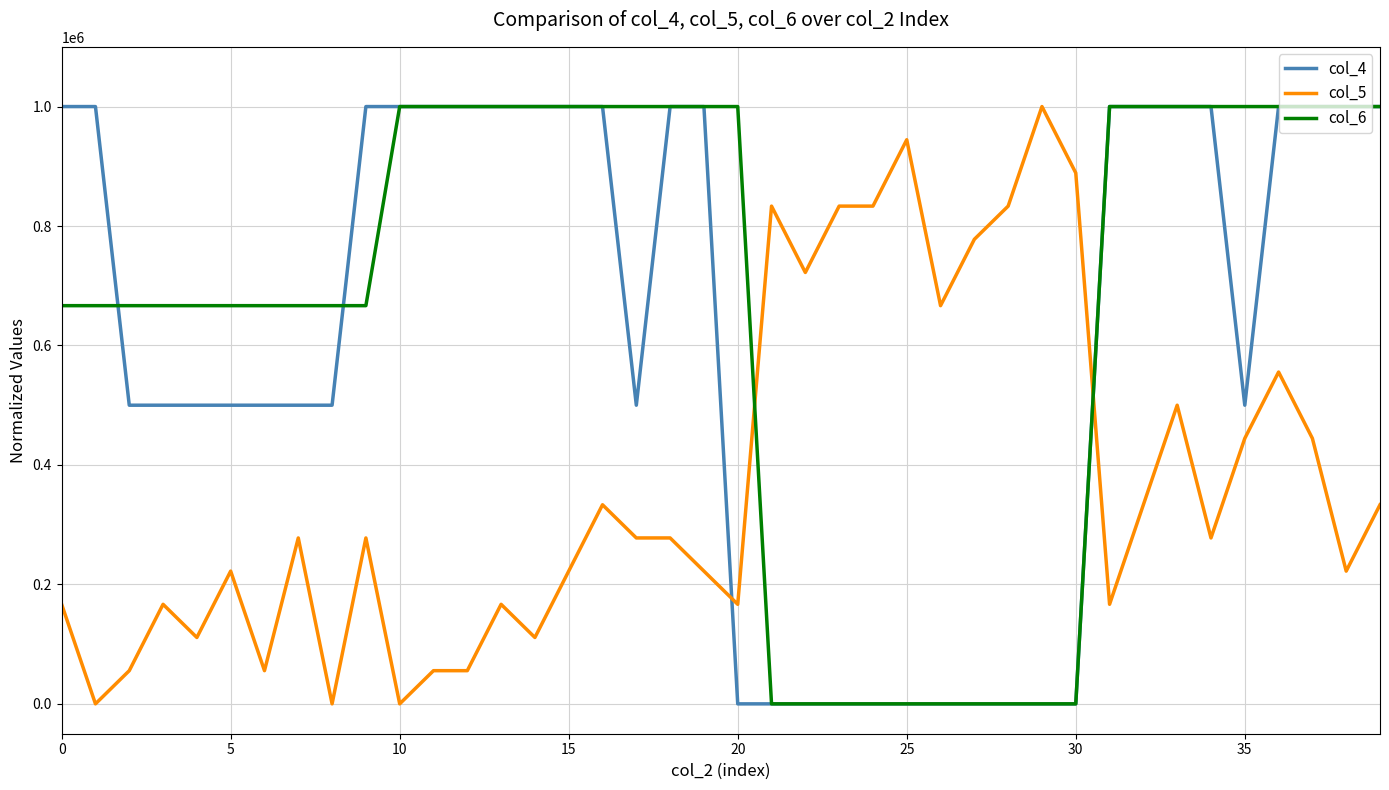

What is the difference between the maximum and minimum values in the col_4 series?

1000000.0